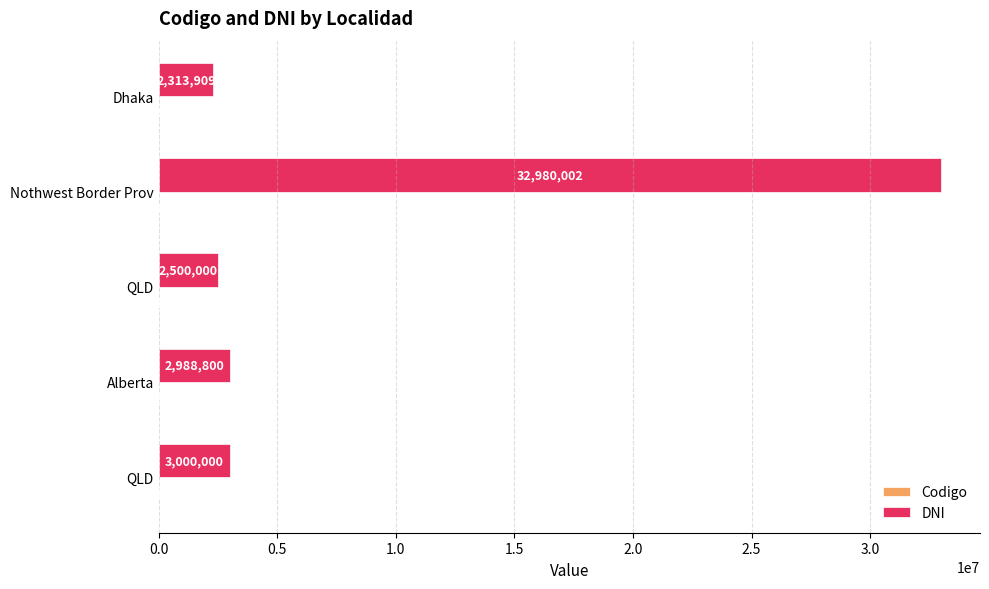

Reading right to left, list all the values displayed in this chart.

Codigo: 5	4	3	2	1
DNI: 2313909	32980002	2500000	2988800	3000000